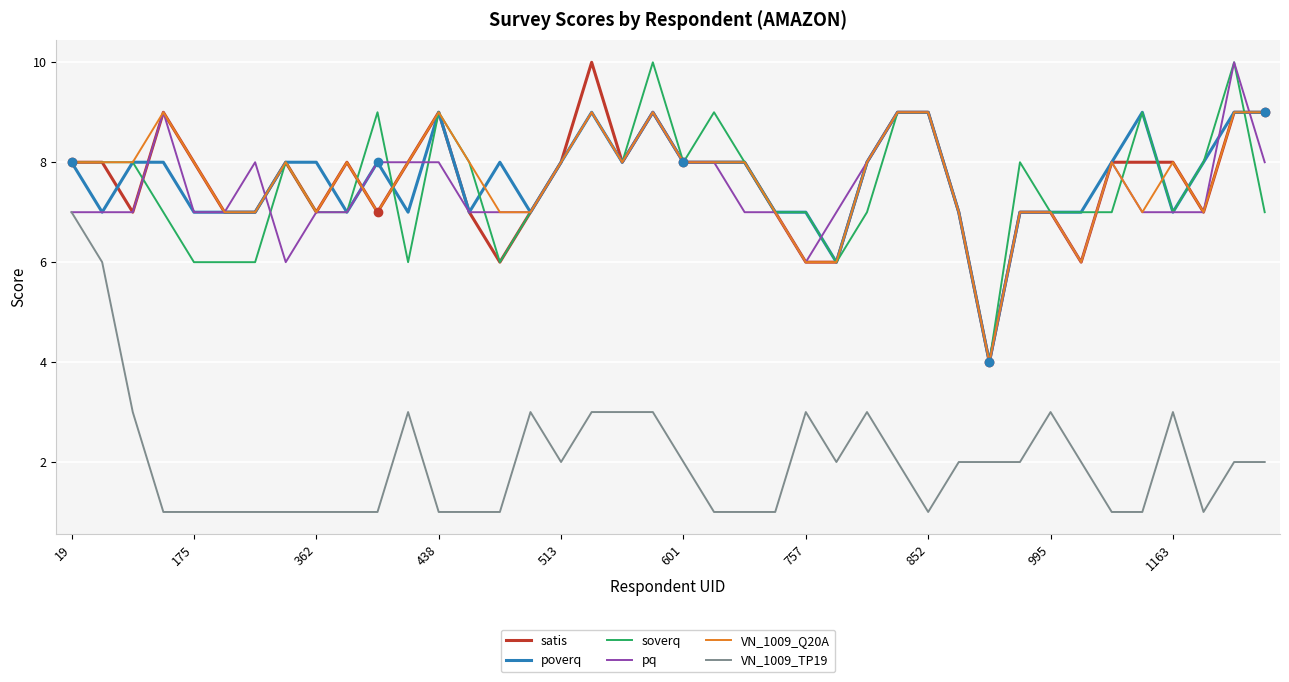

True or false: VN_1009_Q20A and VN_1009_TP19 intersect in this chart.

False